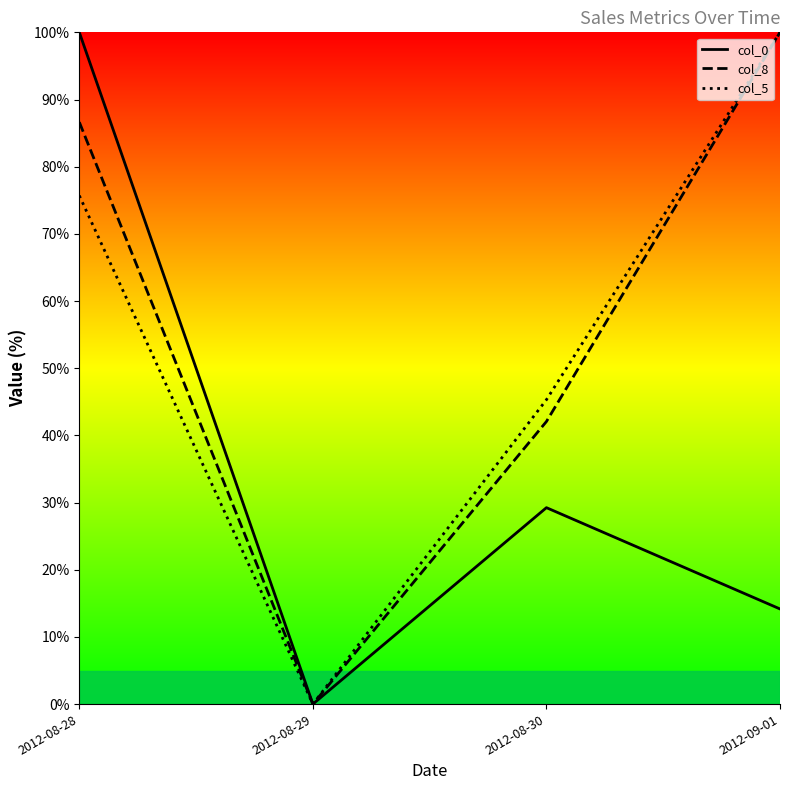

What is the sum of the col_0 values at 2012-08-28 and 2012-08-30?

129.2